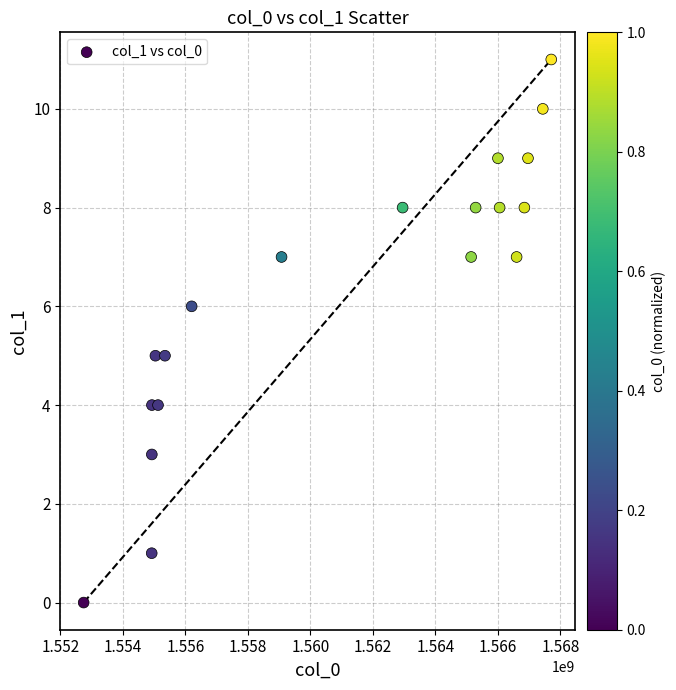

What is the range of X values (max minus min)?

14960792